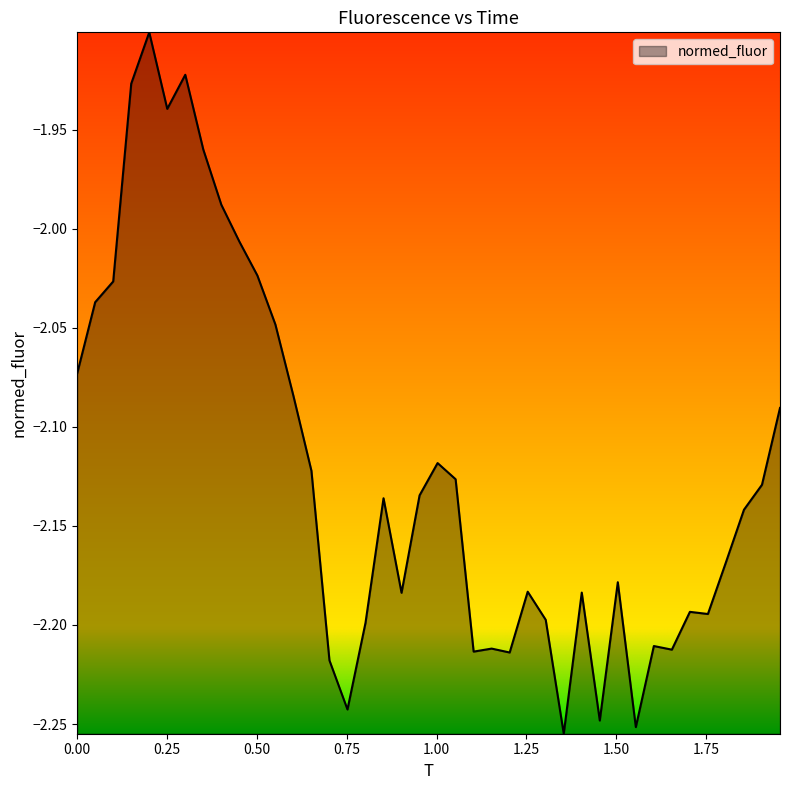

What is the difference between the maximum and minimum values?

0.4